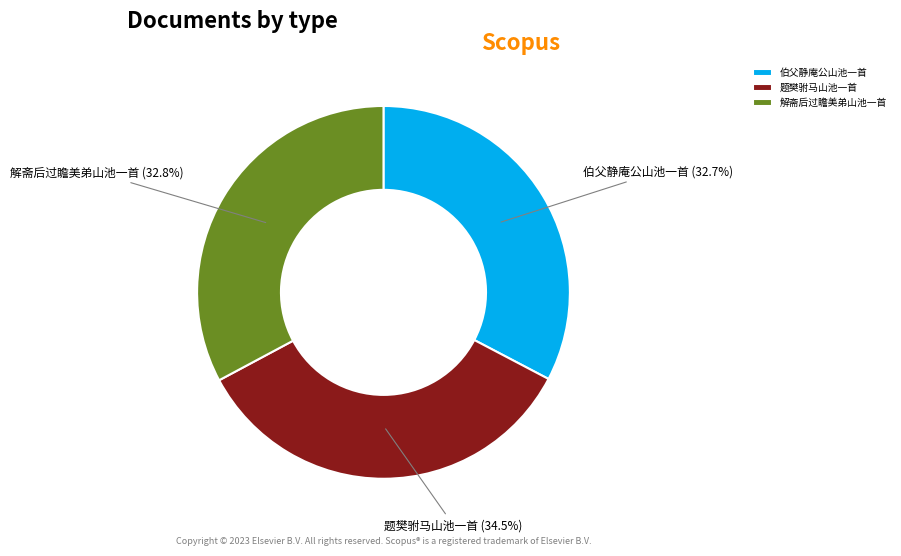

What is the largest slice in the pie chart?

题樊驸马山池一首